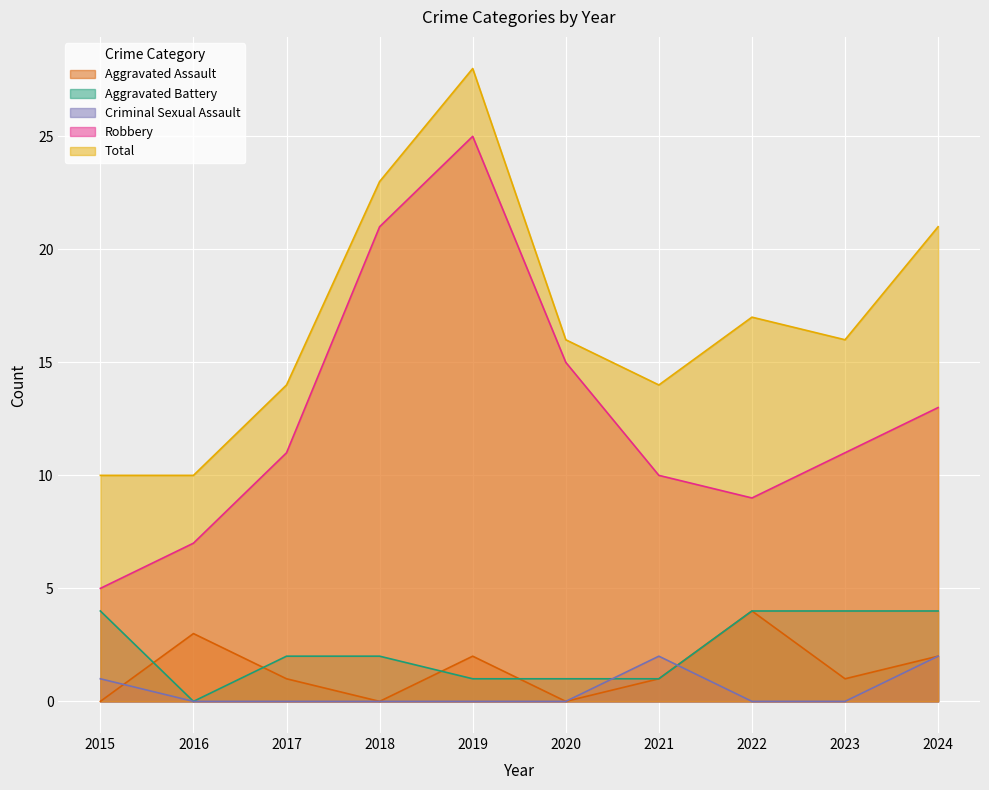

What is the highest value of the Total series?

28